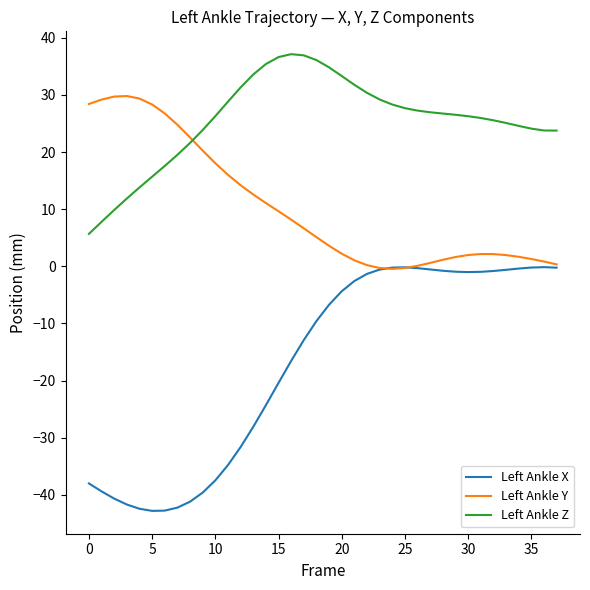

Which series has the largest total across all categories?

Left Ankle Z